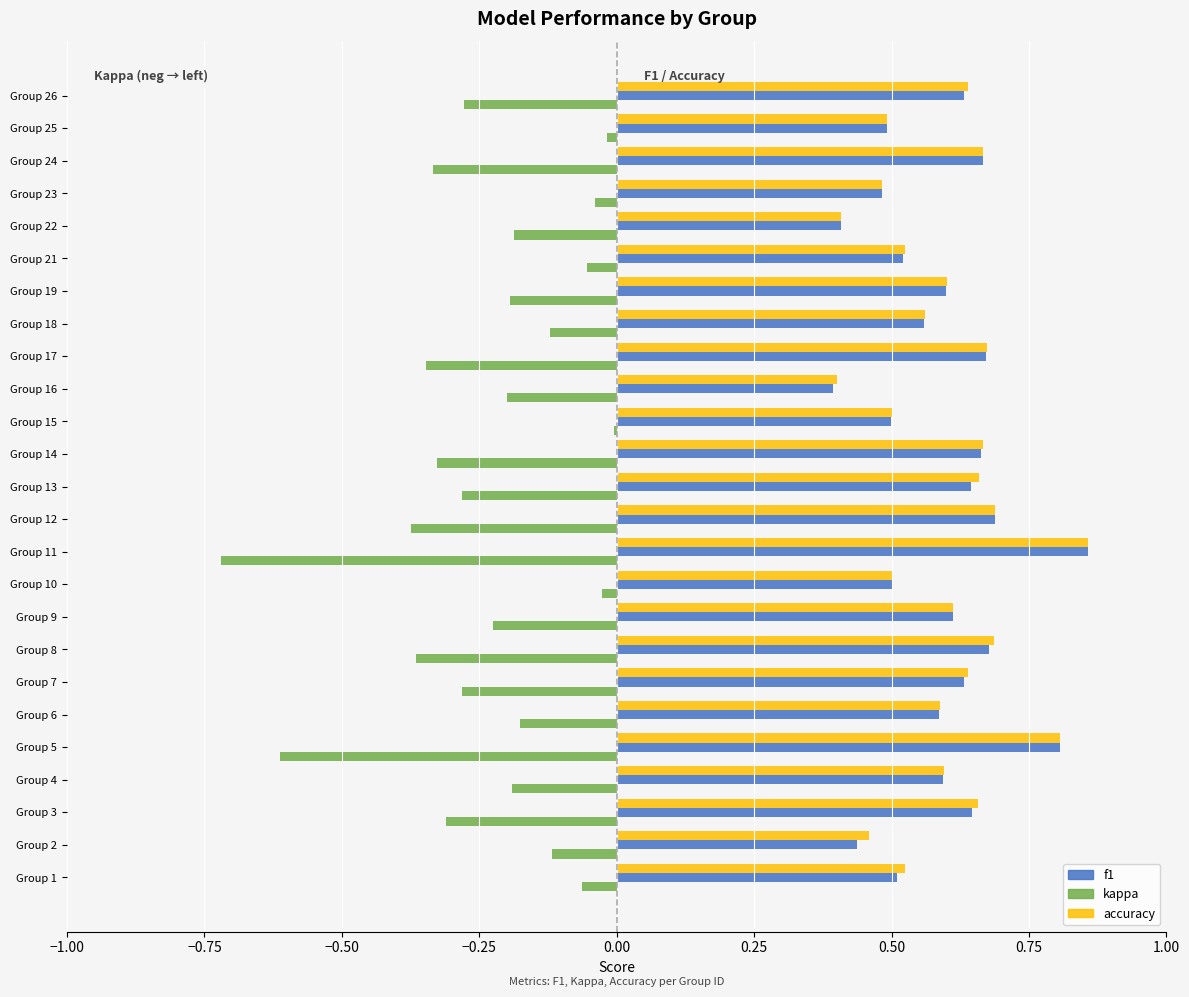

True or false: accuracy has a value of 0.7 at Group 15.

False